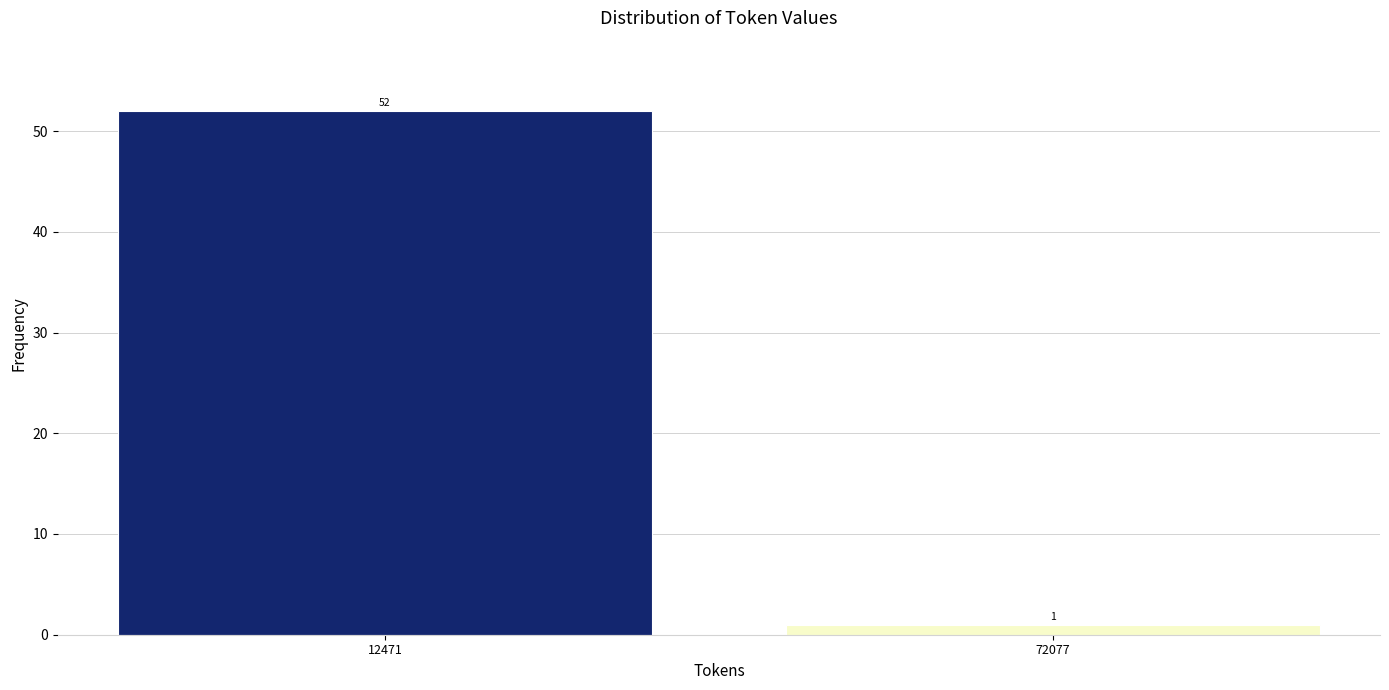

Reading left to right, extract all data points from this chart.

12471=52	72077=1